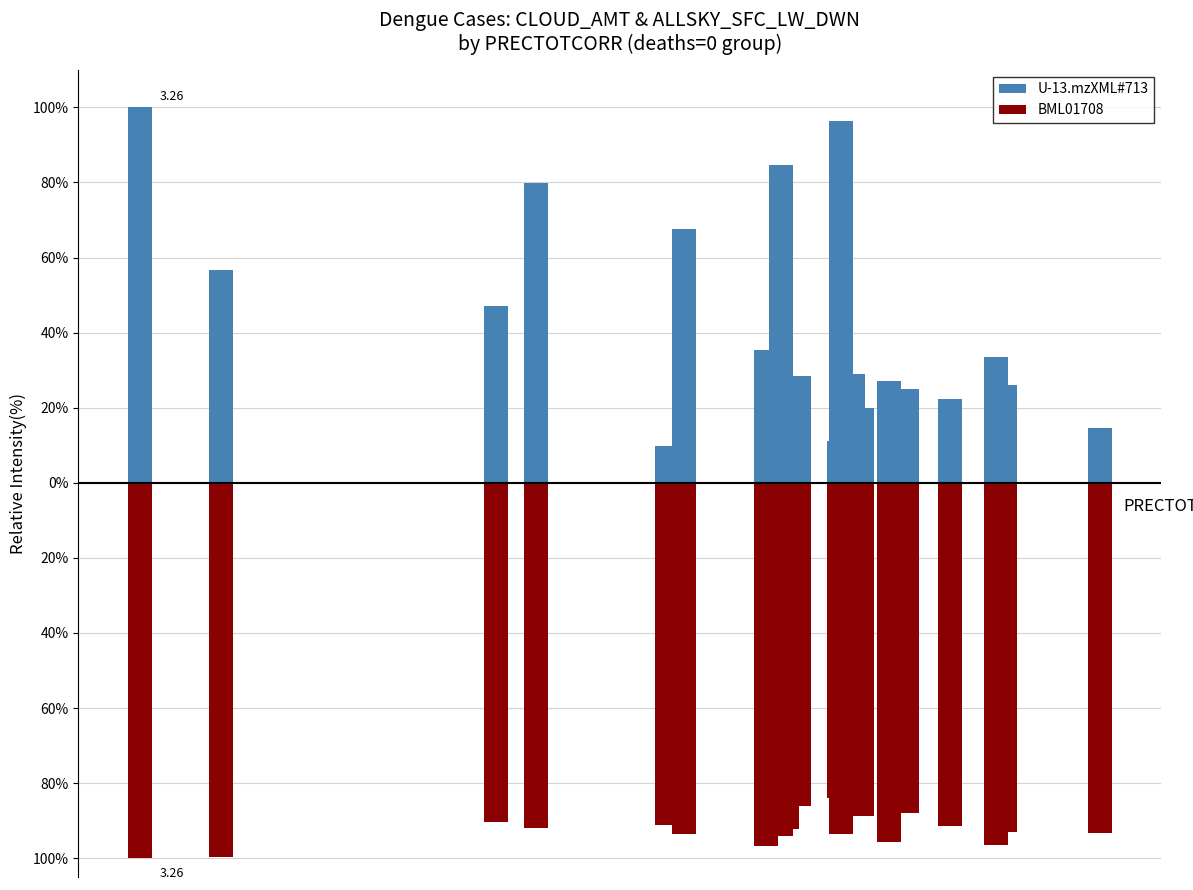

Are the bars horizontal?

No